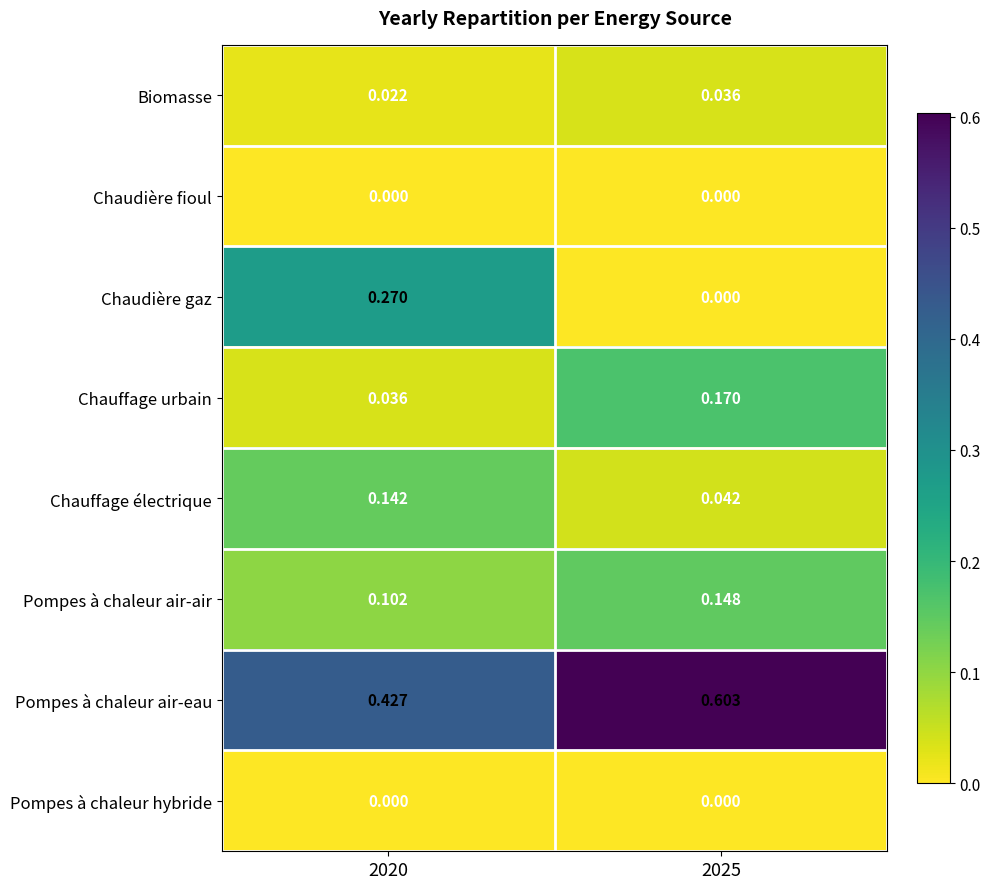

Is the value of Pompes à chaleur air-air at 2020 greater than the value of Chauffage électrique at 2020?

No